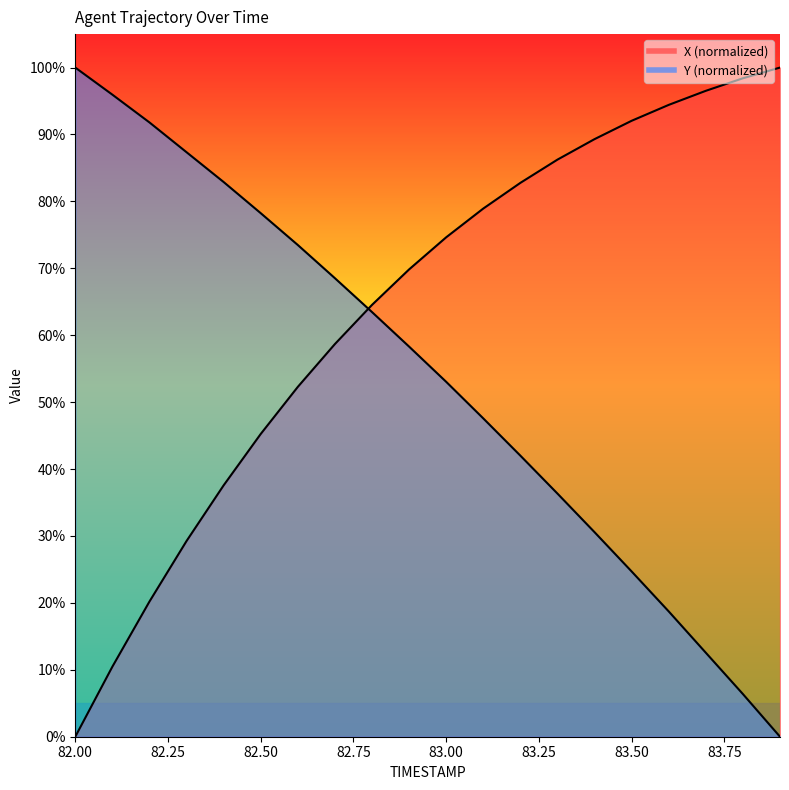

Does the chart have visible grid lines?

No